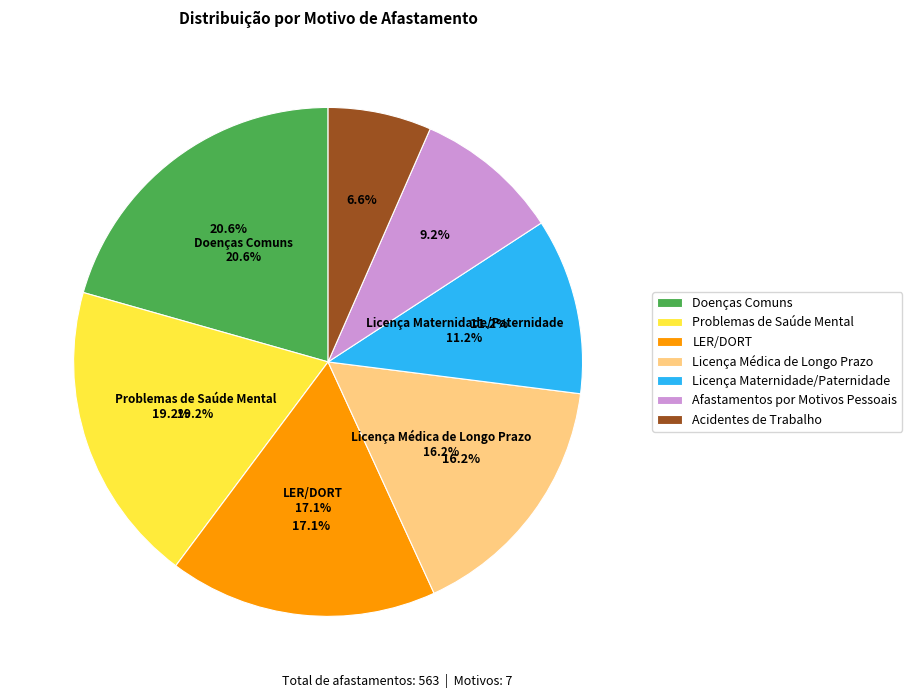

To the nearest percent, what is the difference between the Licença Maternidade/Paternidade and Doenças Comuns slice percentages?

9%